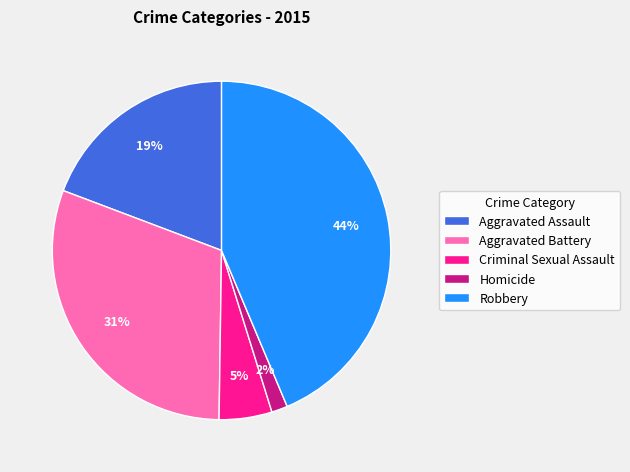

Count the number of slices in the pie.

5